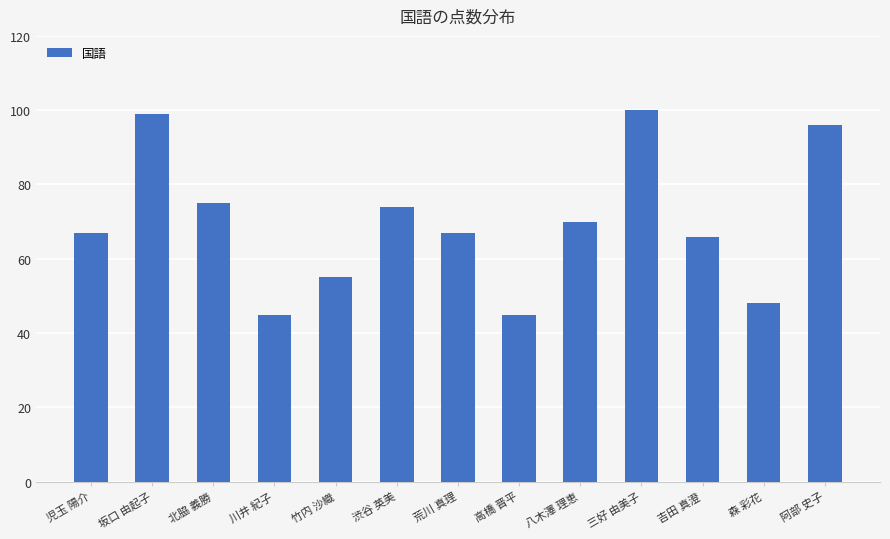

Is it true that the value at 三好 由美子 is 143?

False